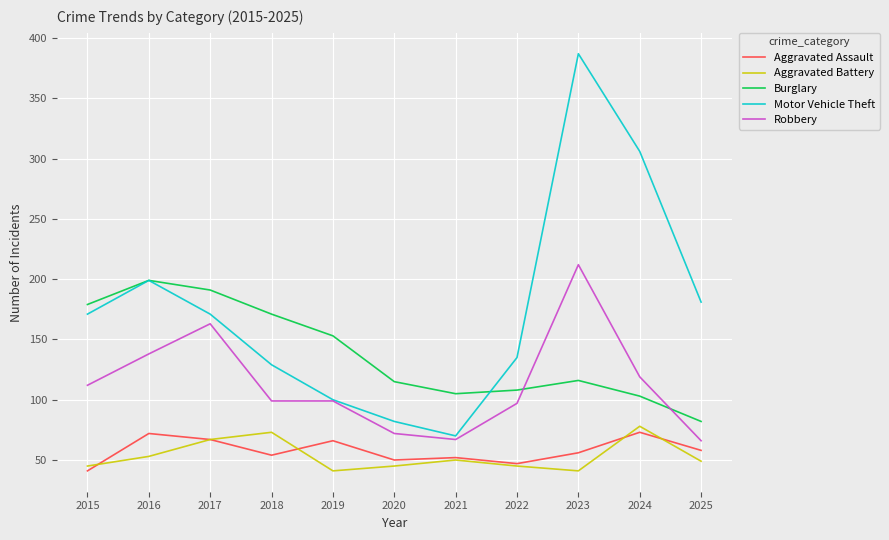

True or false: Burglary and Aggravated Assault intersect in this chart.

False